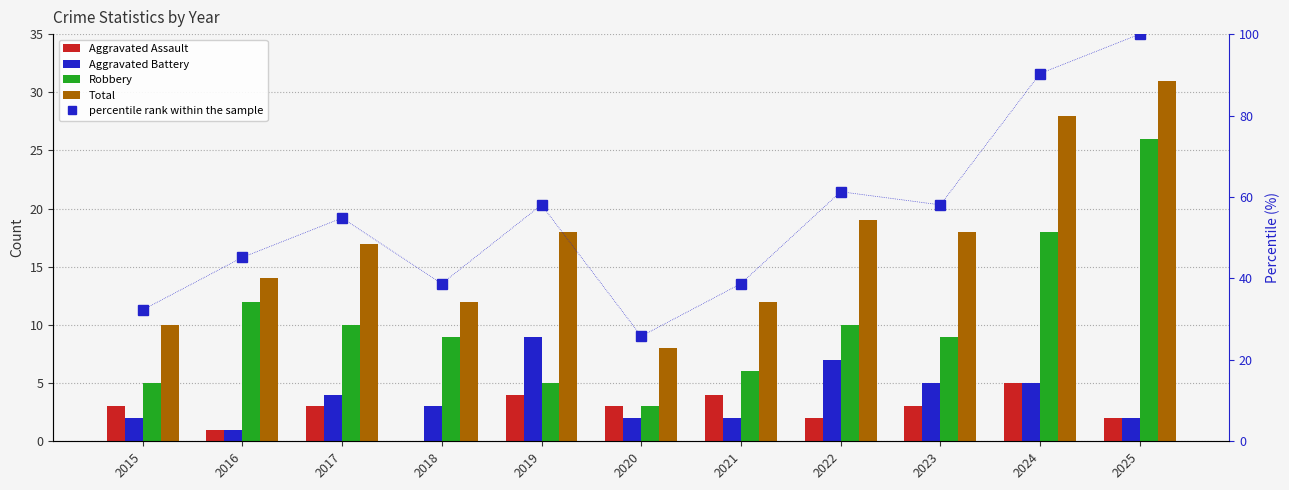

What is the approximate value of Aggravated Battery at 2018?

3.0